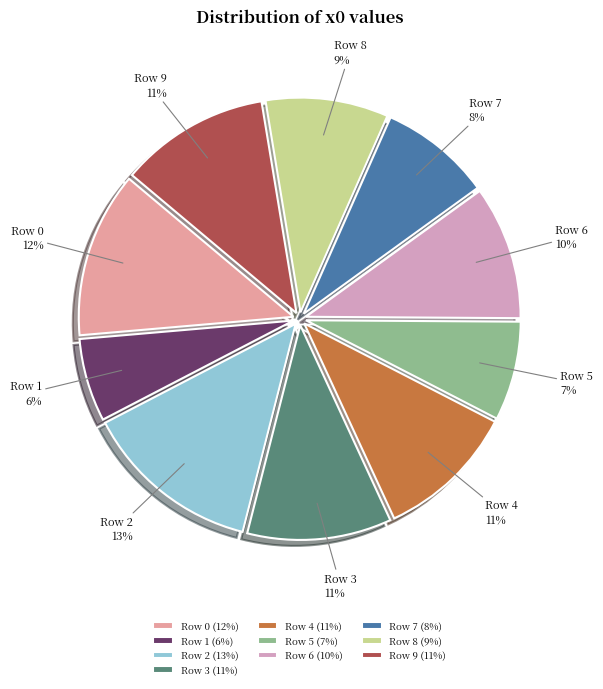

To the nearest percent, what portion does Row 9 represent?

11%